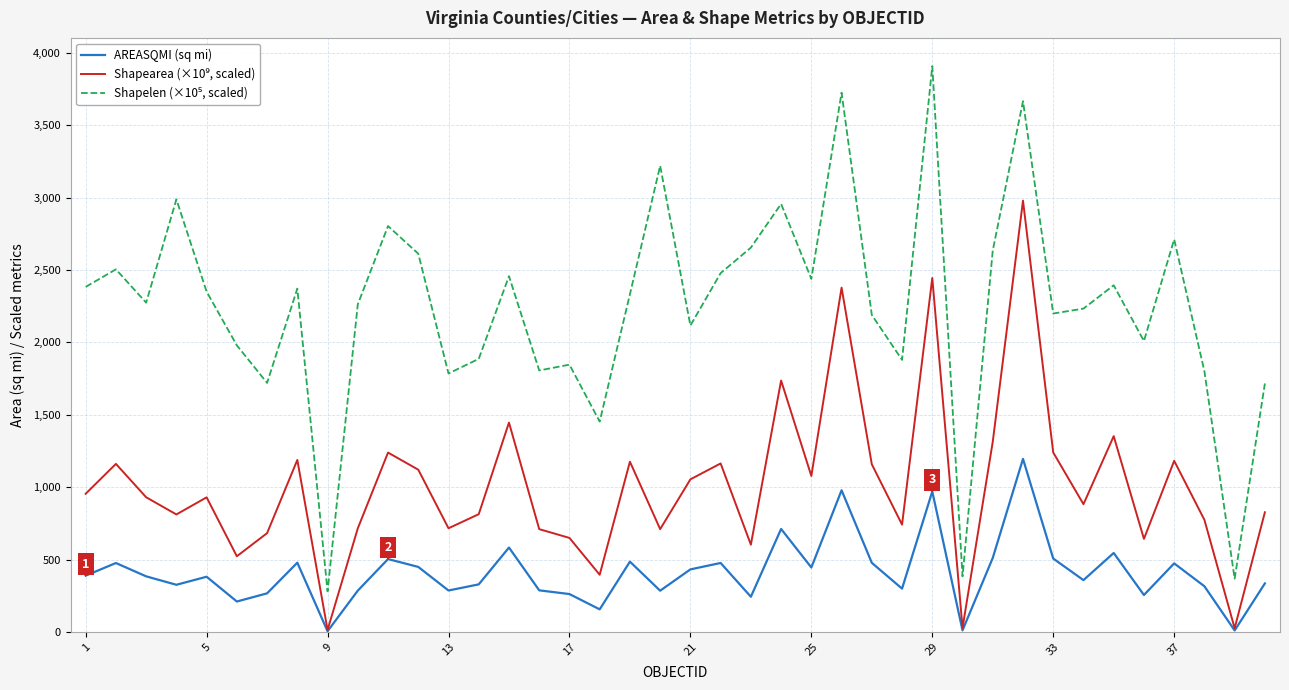

Is this an area chart (filled region under the line)?

No